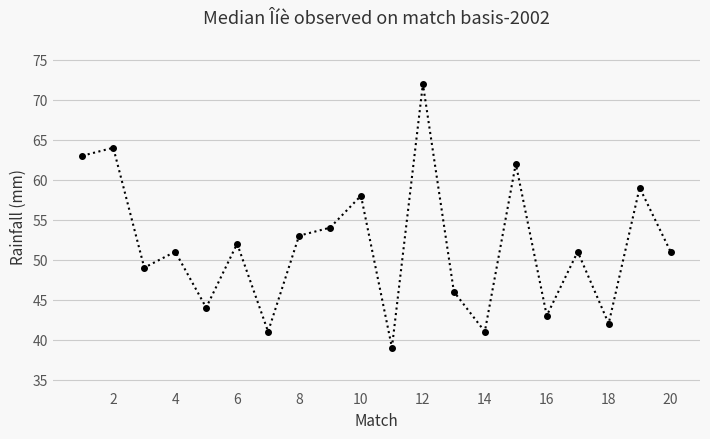

Reading right to left, extract all data points from this chart.

51	59	42	51	43	62	41	46	72	39	58	54	53	41	52	44	51	49	64	63